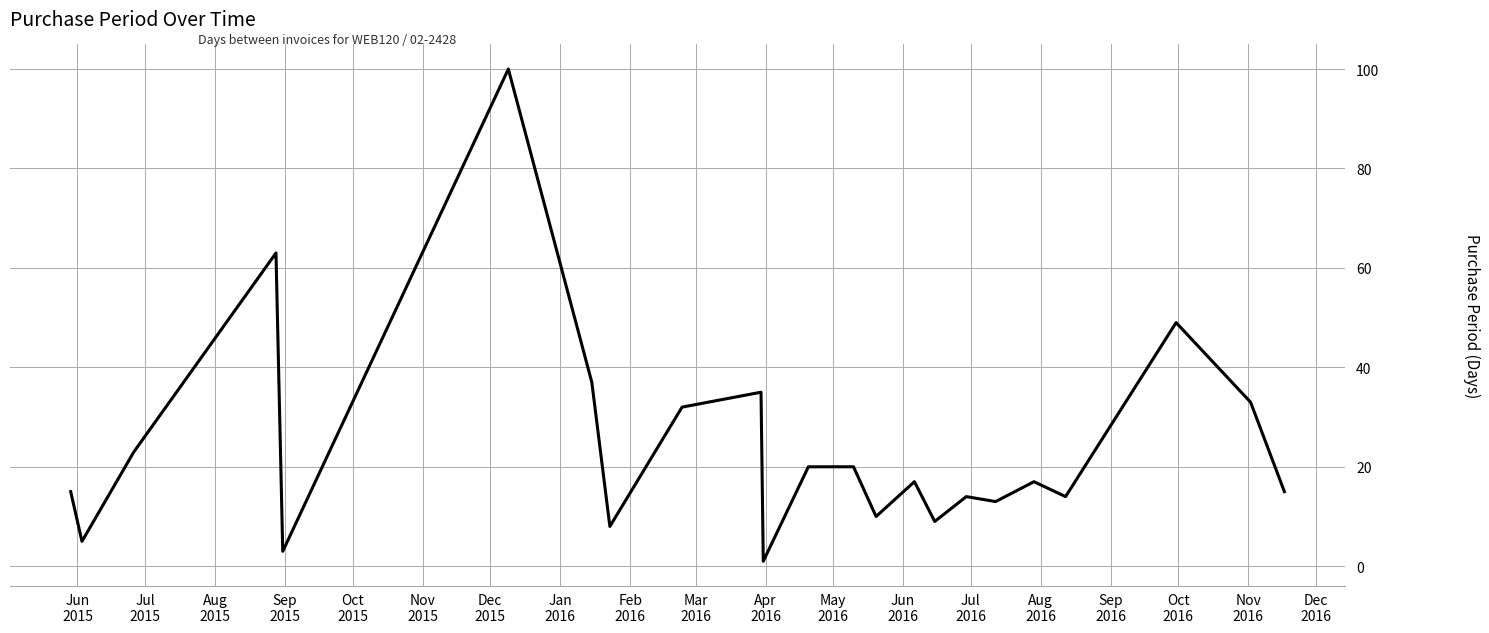

What is the greatest value displayed?

100